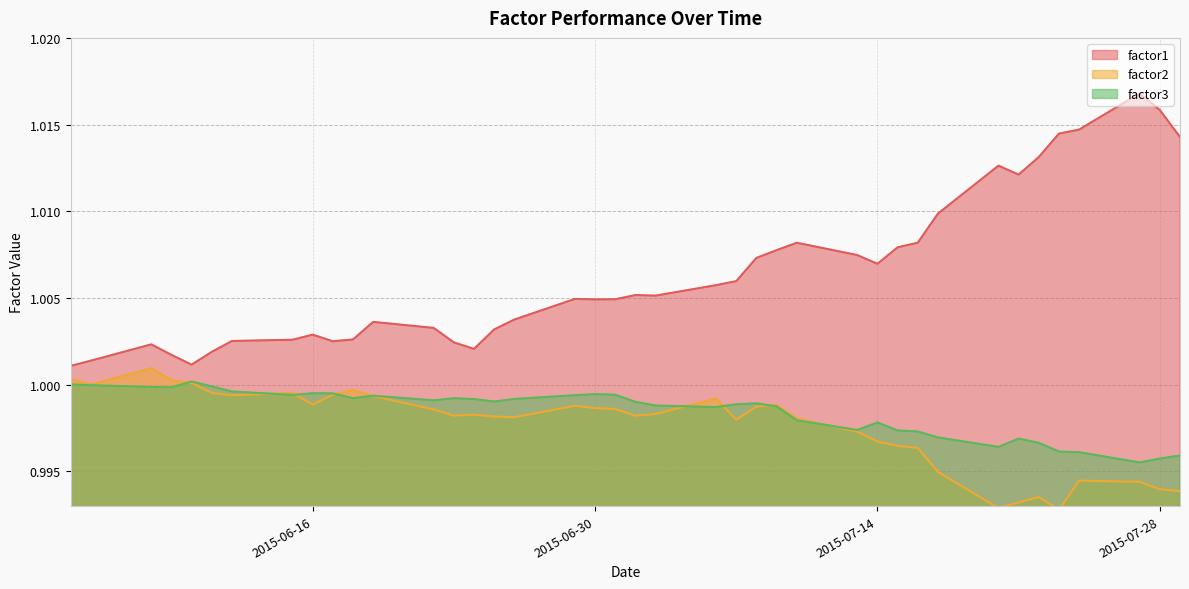

The factor3 series shows 1.0 at 2015-06-17. True or false?

True